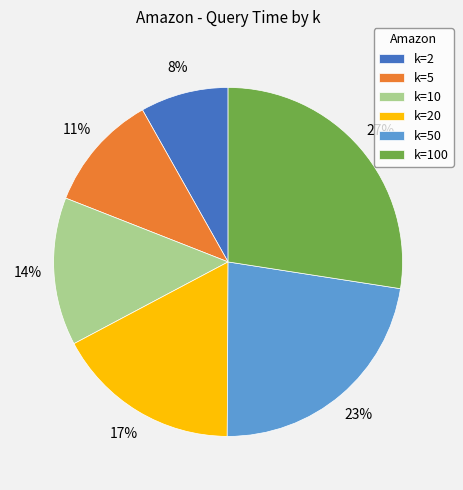

Count the number of slices in the pie.

6